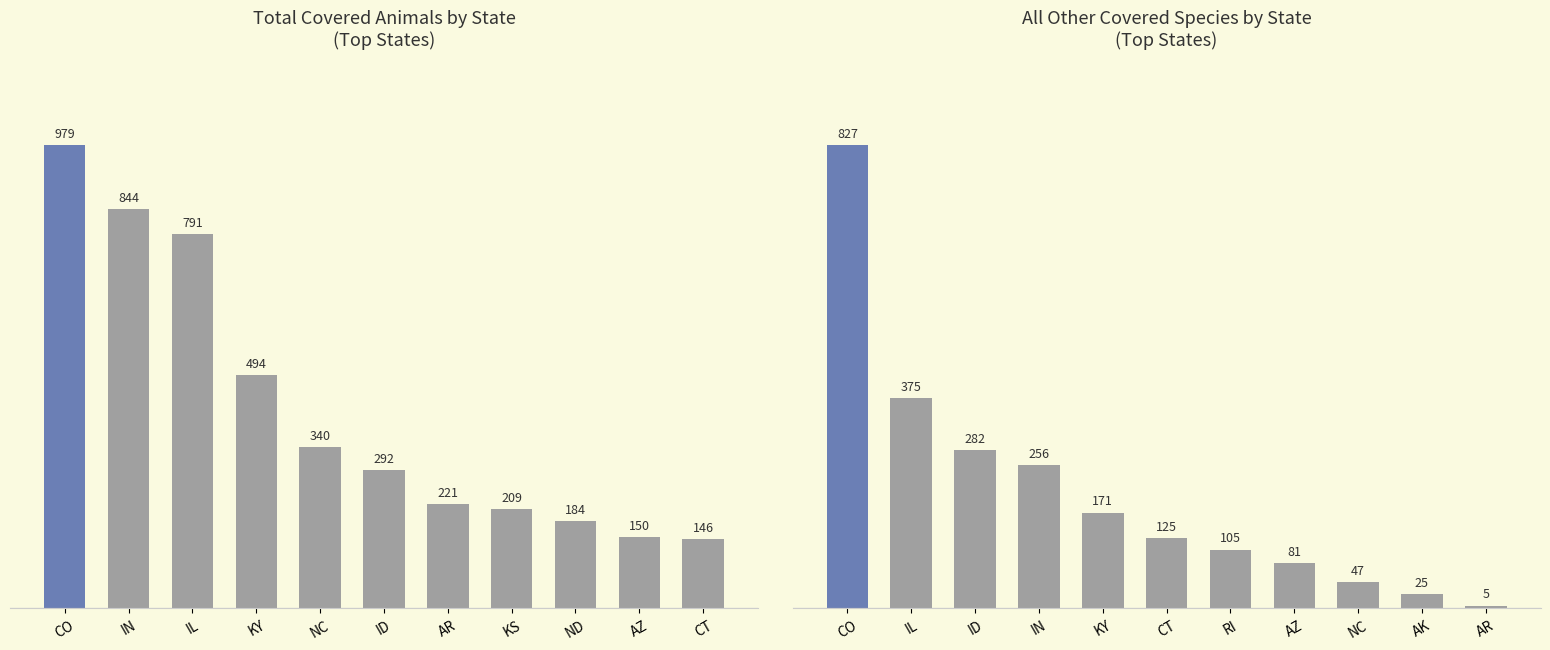

Reading left to right, what are all the values shown in this chart?

Total: 979	844	791	494	340	292	221	209	184	150	146
All_Other_Covered_Species: 827	375	282	256	171	125	105	81	47	25	5